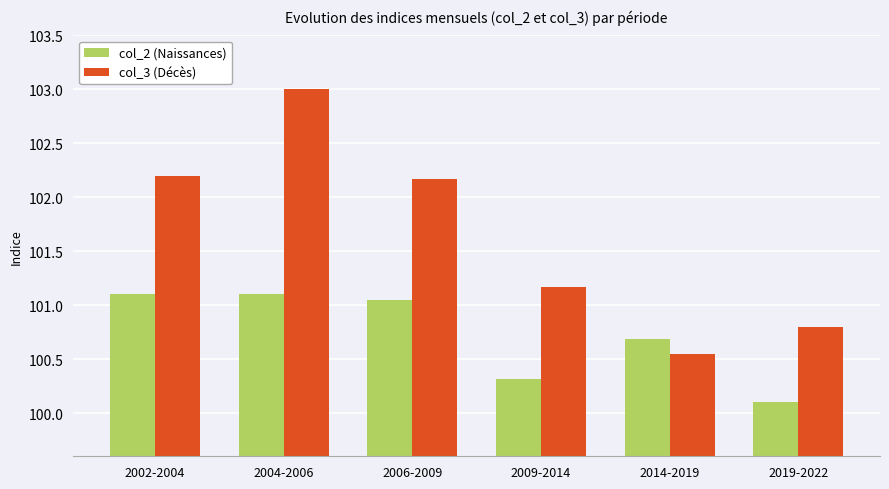

What is the average value of the col_2 (Naissances) series?

100.7